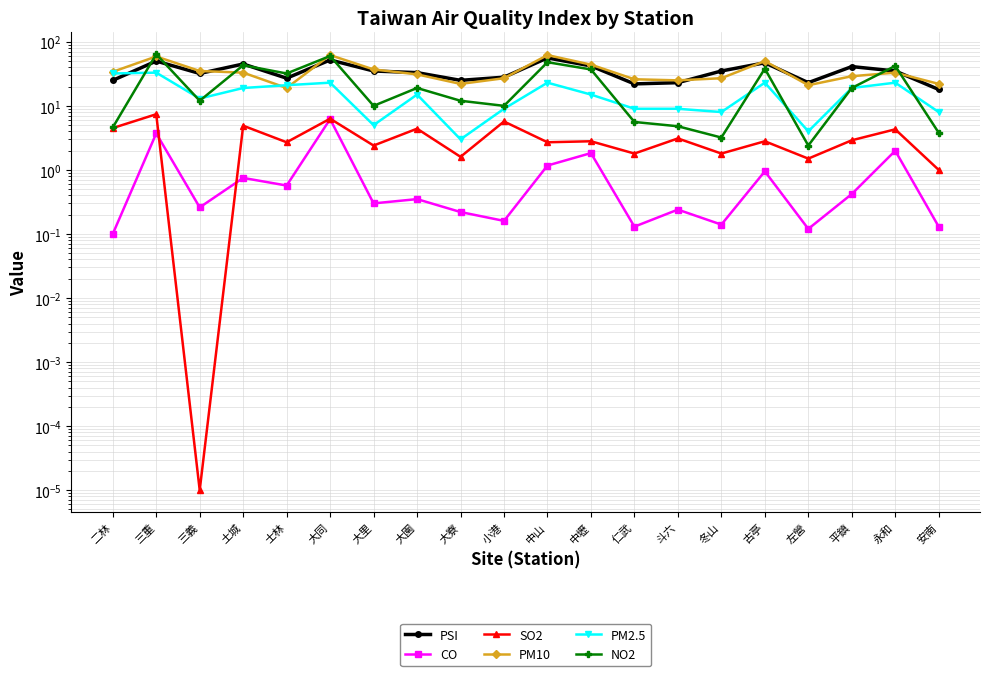

True or false: PM10 and NO2 intersect in this chart.

True